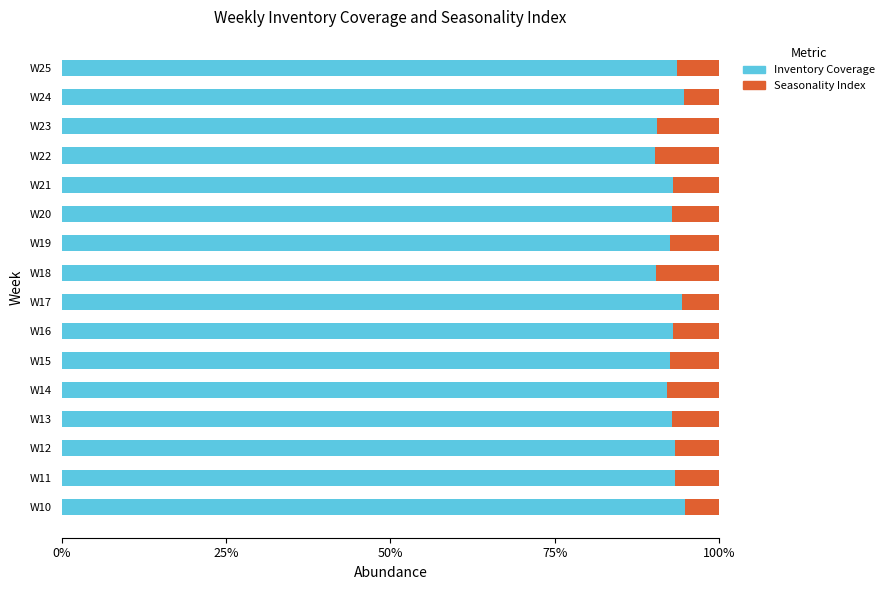

How many data points does each series have?

16